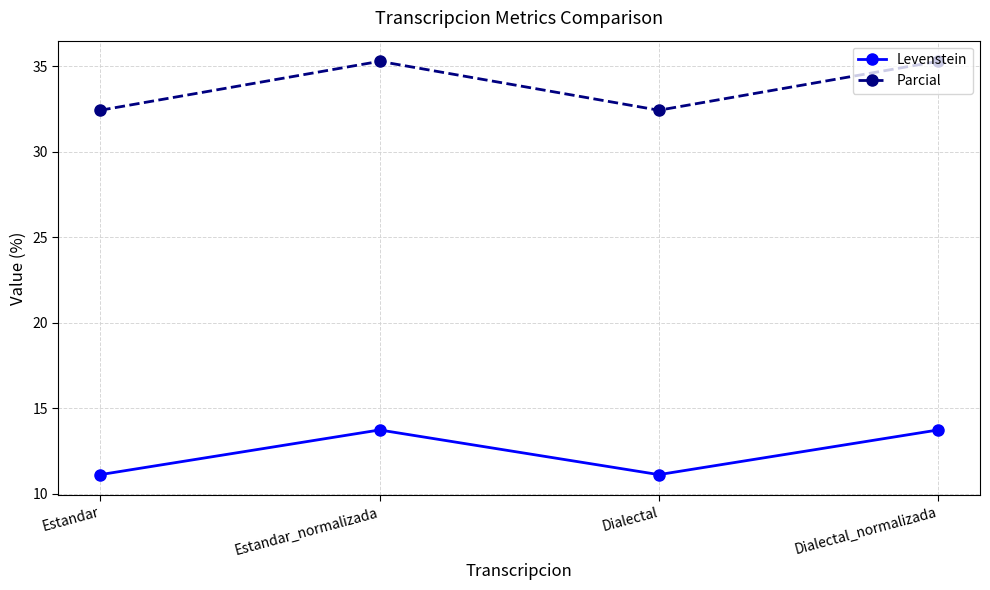

List the series in order of their overall mean, lowest first.

Levenstein, Parcial